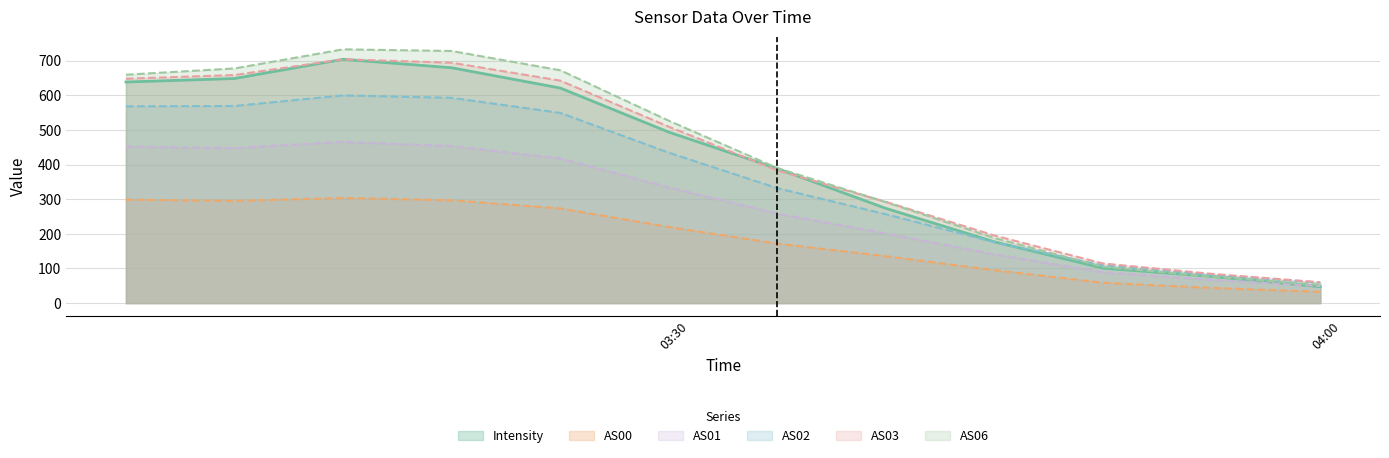

What is the greatest value displayed?

732.6